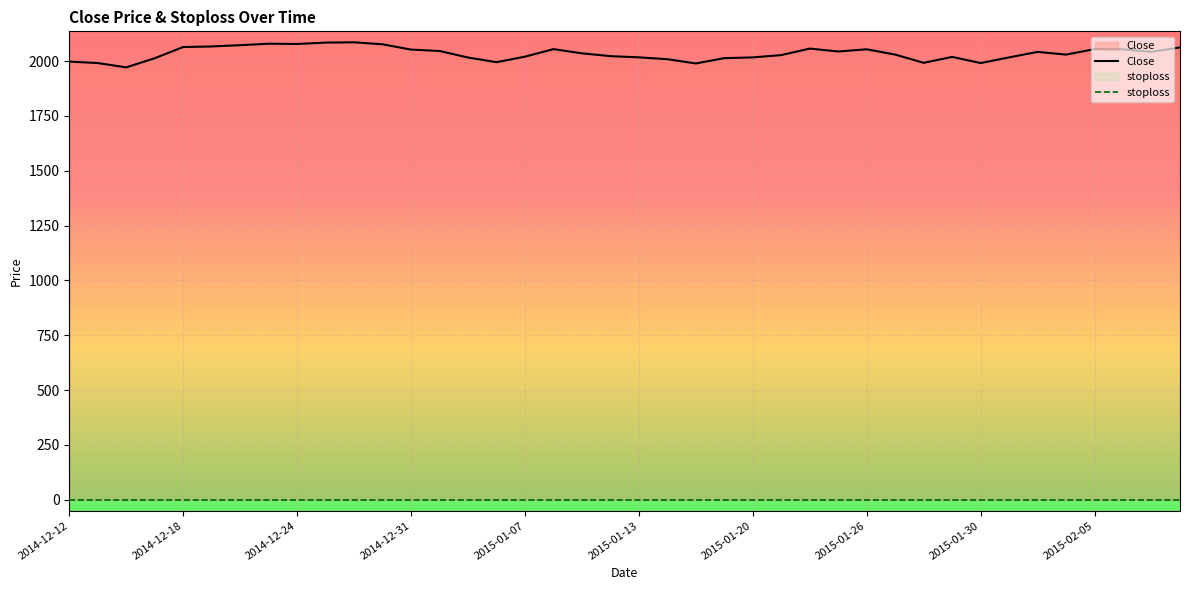

How many data points are less than 2035?

20